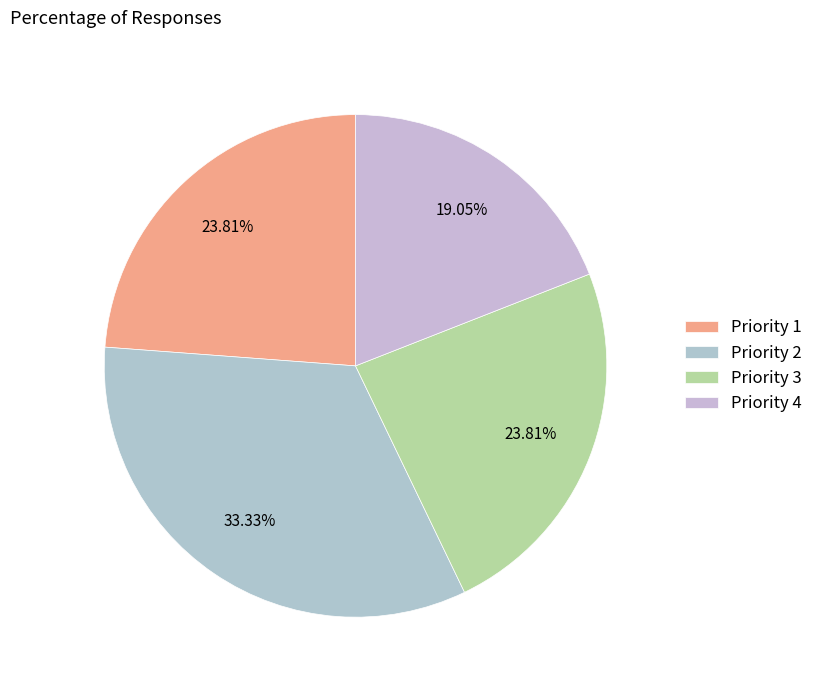

Count the number of slices in the pie.

4